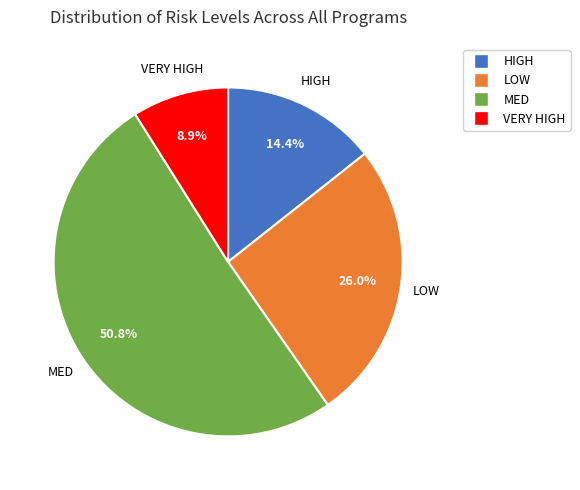

Is the sum of MED and HIGH greater than half?

Yes